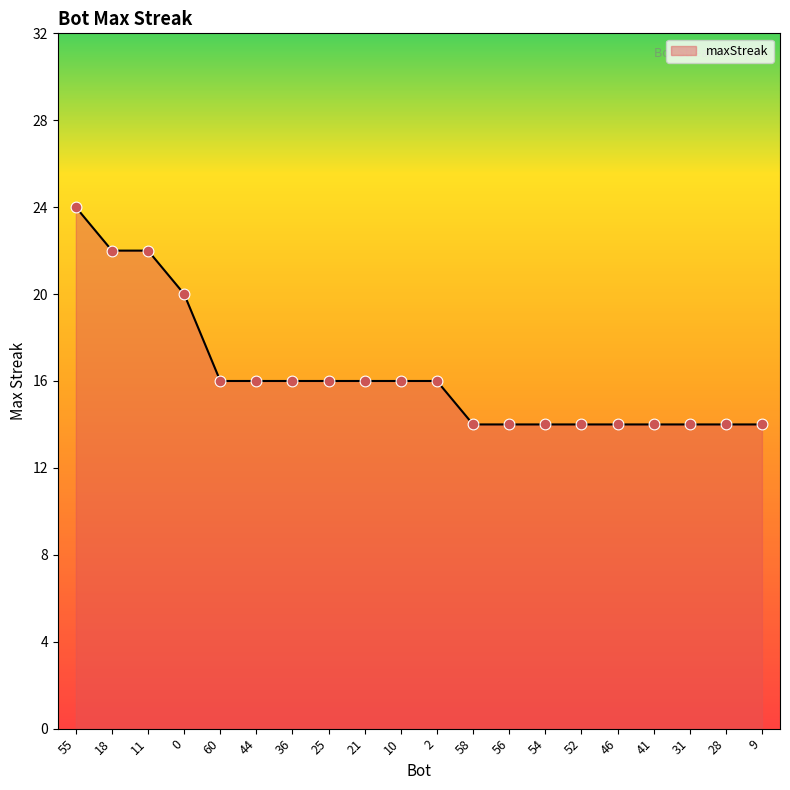

What is the change in value from 55 to 46?

-10